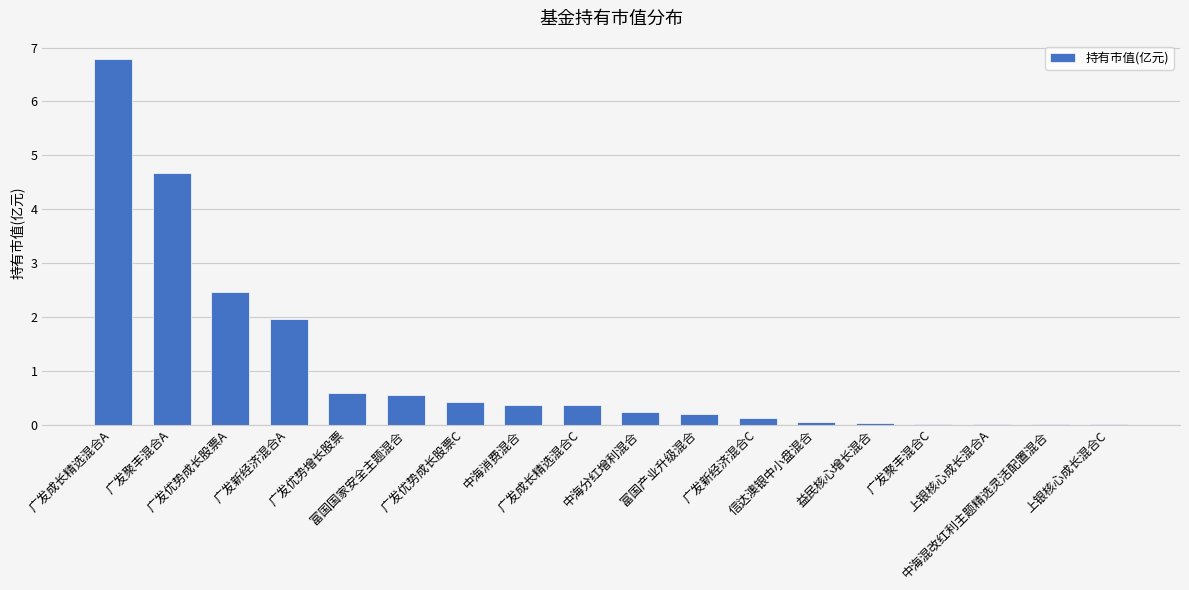

At which label is the value closest to 3?

广发优势成长股票A